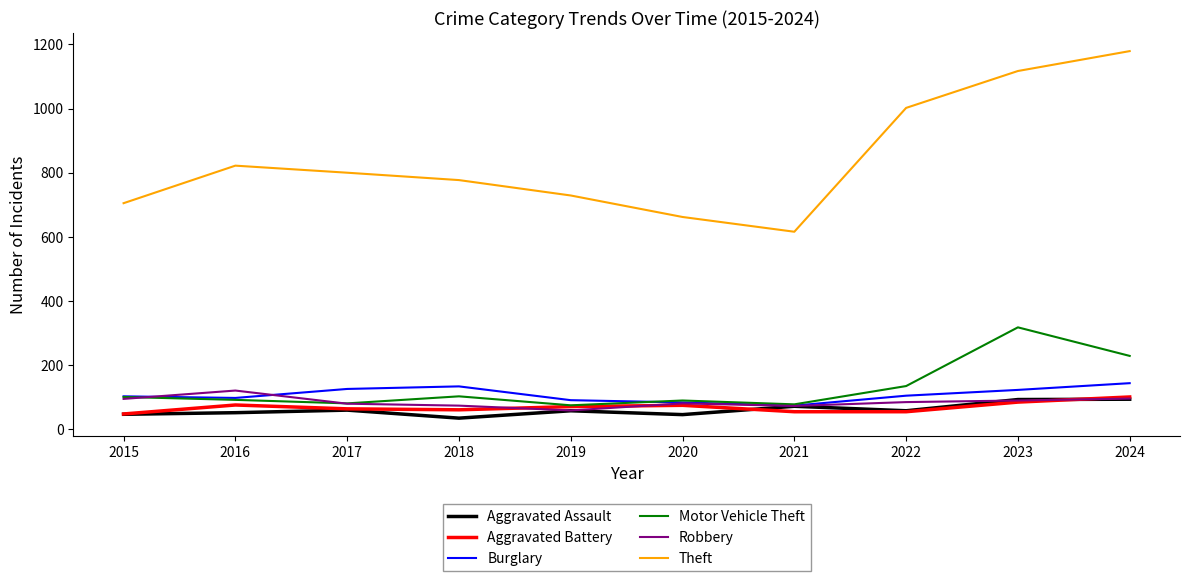

True or false: Robbery has a value of 90 at 2023.

True